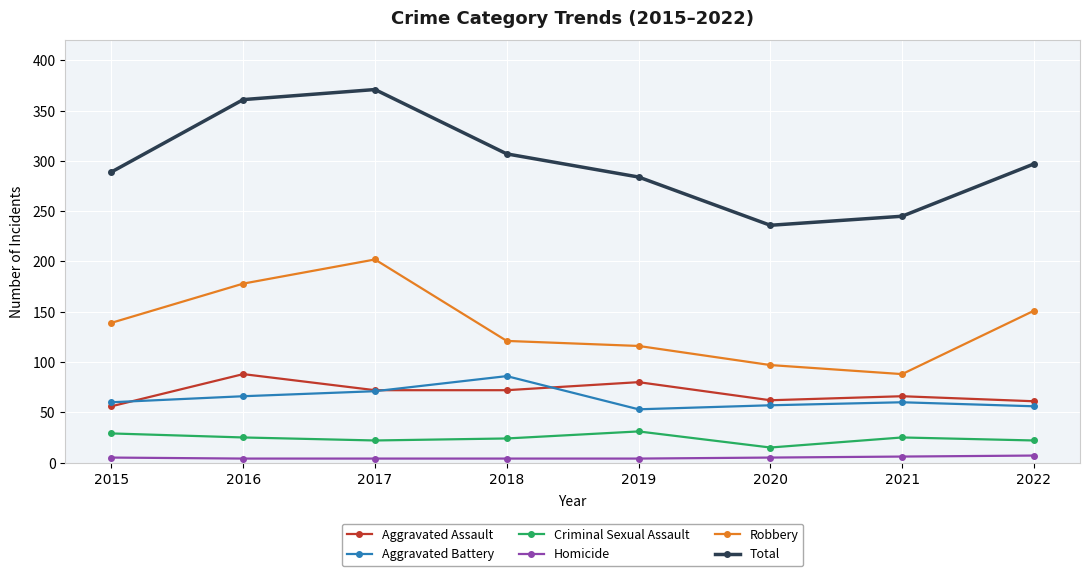

Is the value of Aggravated Assault at 2015 greater than the value of Total at 2022?

No